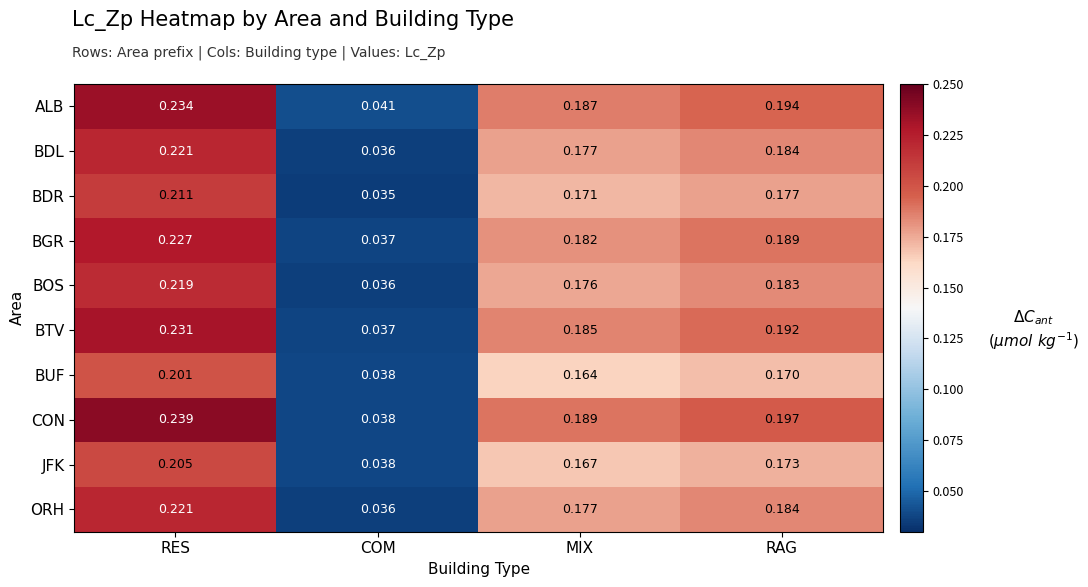

Which series changed the most between COM and RAG?

CON